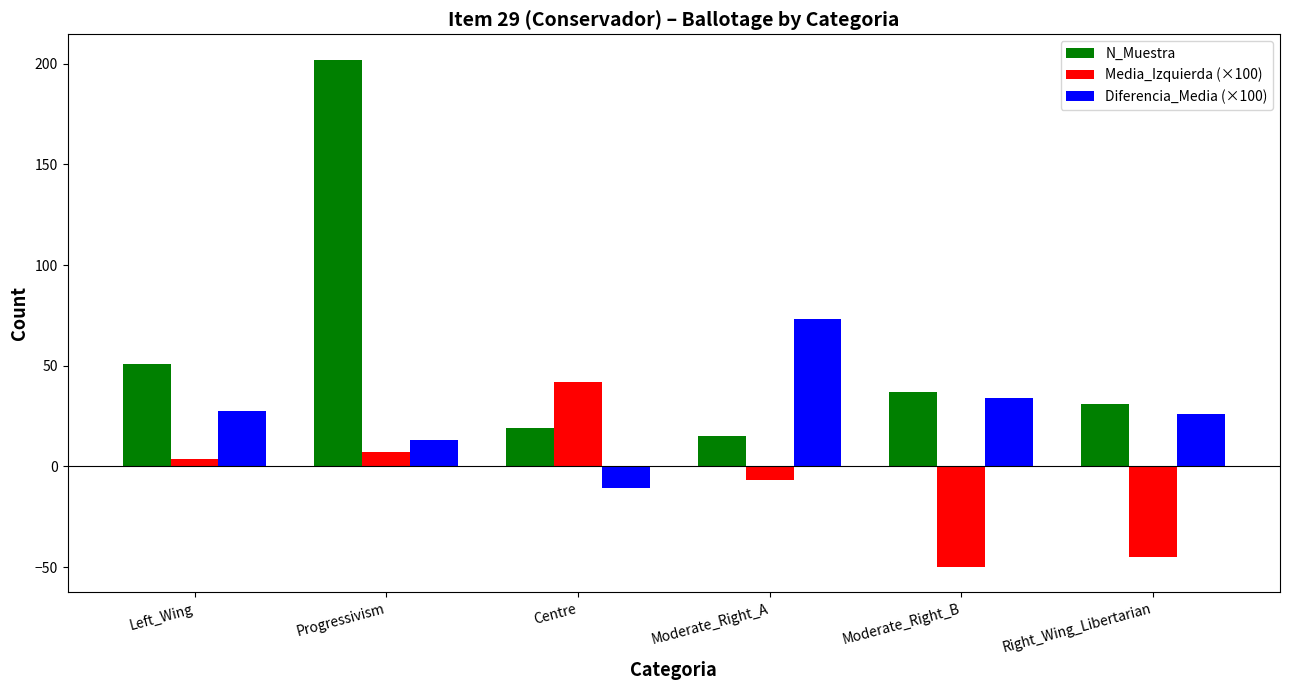

Reading left to right, what are all the values shown in this chart?

N_Muestra: Left_Wing=51.0	Progressivism=202.0	Centre=19.0	Moderate_Right_A=15.0	Moderate_Right_B=37.0	Right_Wing_Libertarian=31.0
Media_Izquierda (×100): Left_Wing=3.9	Progressivism=6.9	Centre=42.1	Moderate_Right_A=-6.7	Moderate_Right_B=-50.0	Right_Wing_Libertarian=-45.2
Diferencia_Media (×100): Left_Wing=27.5	Progressivism=13.4	Centre=-10.5	Moderate_Right_A=73.3	Moderate_Right_B=33.8	Right_Wing_Libertarian=25.8